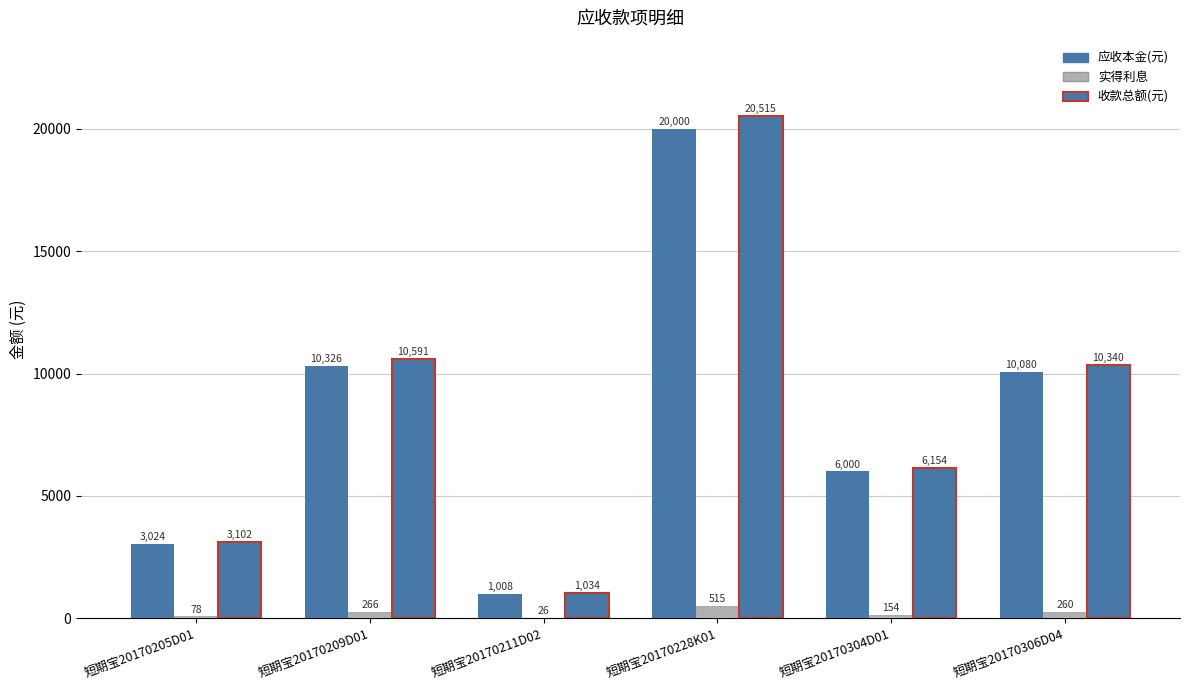

Reading left to right, list all the values displayed in this chart.

应收本金(元): 3024.0	10325.5	1008.0	20000.0	6000.0	10080.0
实得利息: 77.9	265.9	25.9	515.0	154.5	259.6
收款总额(元): 3101.9	10591.4	1034.0	20515.0	6154.5	10339.6